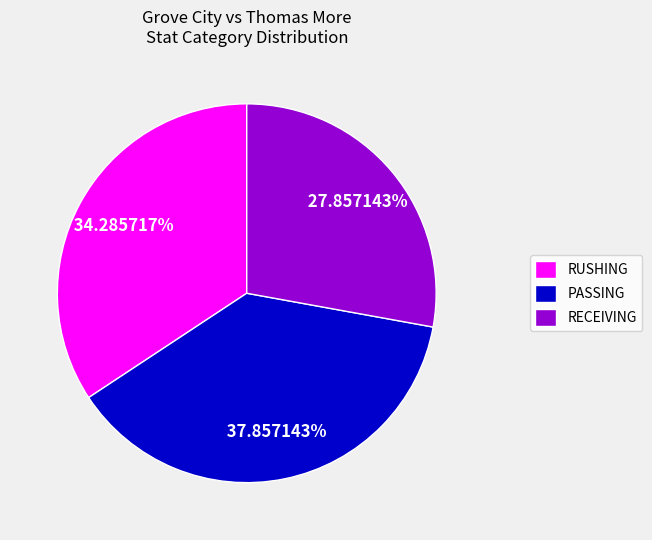

Do RECEIVING and RUSHING together represent more than half of the pie?

Yes